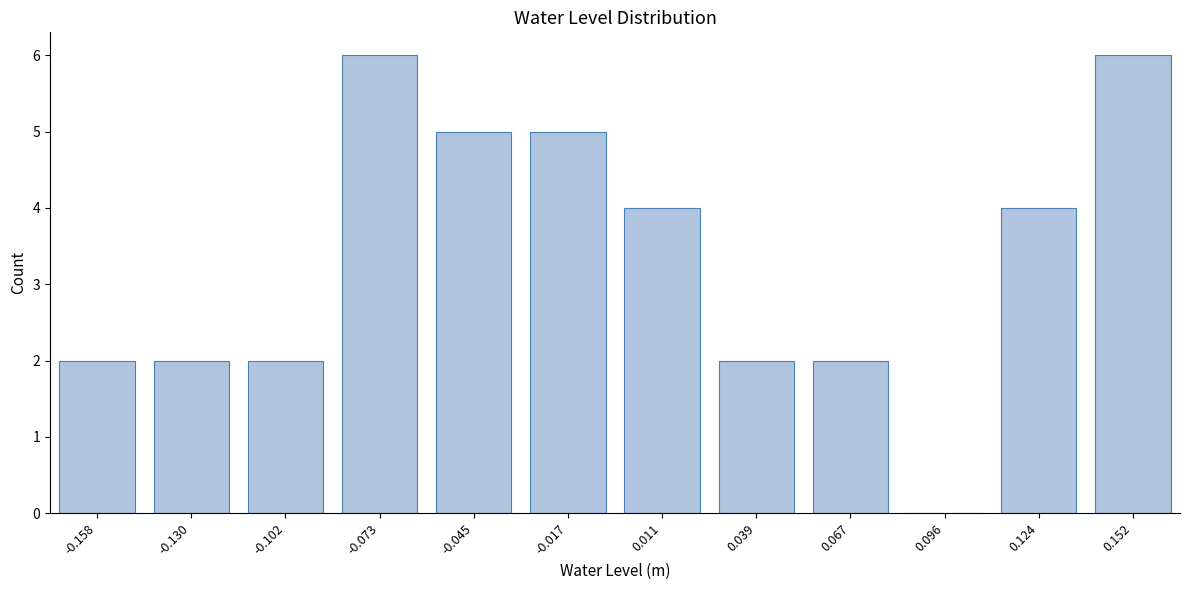

Reading left to right, list all the values displayed in this chart.

-0.158=2	-0.130=2	-0.102=2	-0.073=6	-0.045=5	-0.017=5	0.011=4	0.039=2	0.067=2	0.096=0	0.124=4	0.152=6